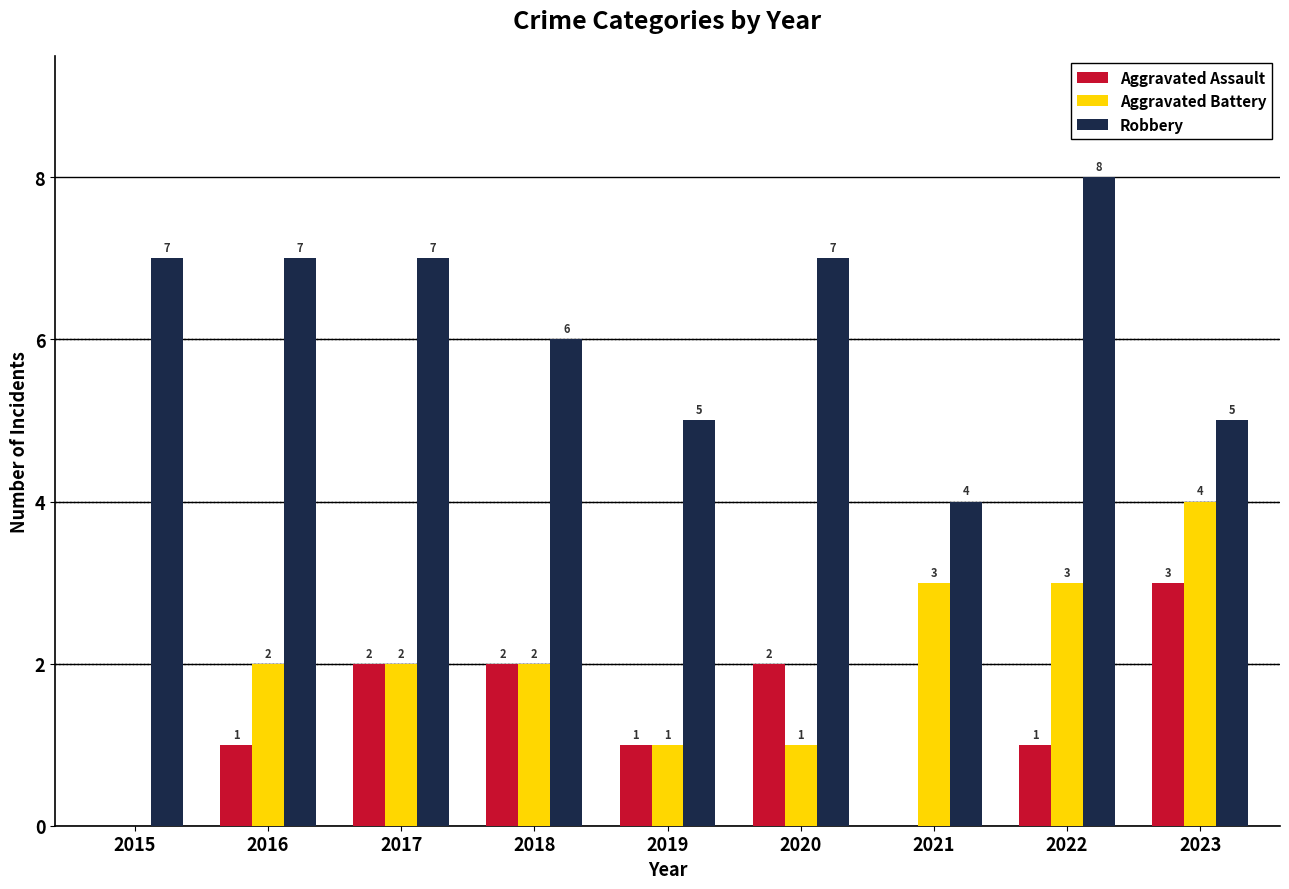

What is the spread (max minus min) of values at 2018?

4